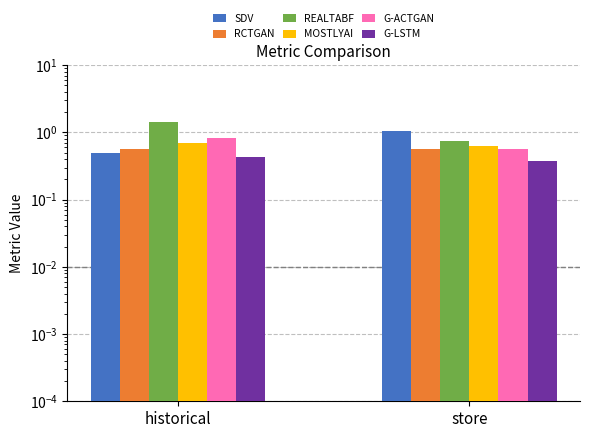

How many bars are there in total?

12